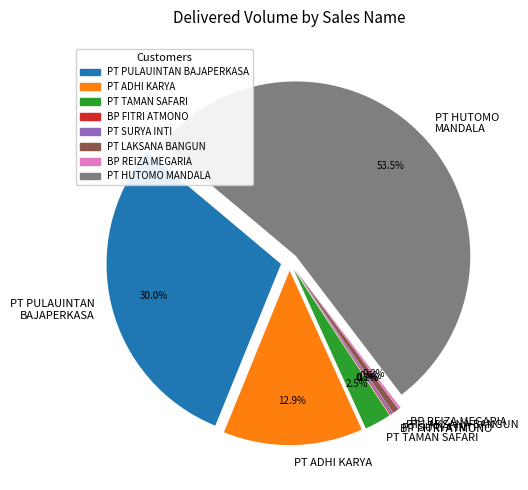

What is the change in value from PT PULAUINTAN (LCFI12A06XXX) to PT LAKSANA BANGUN?

-126.0